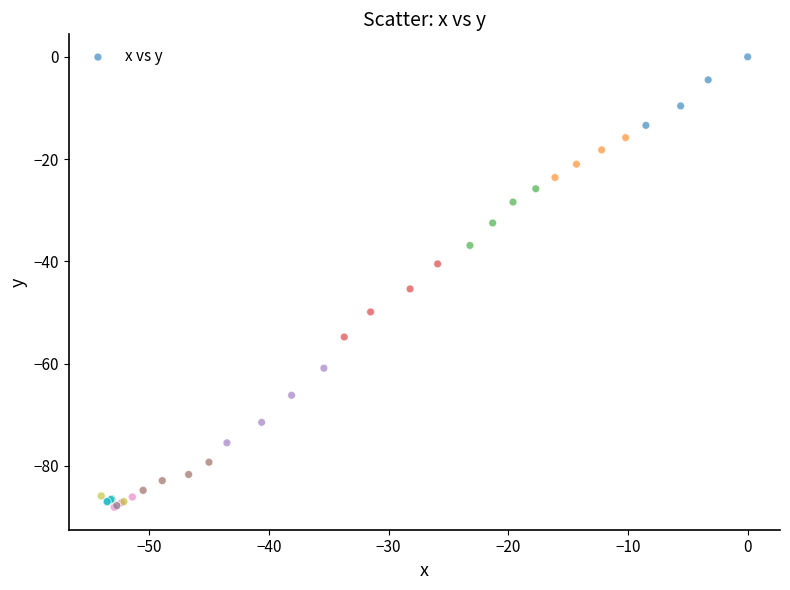

What Y value in the scatter plot is closest to -44?

-45.4